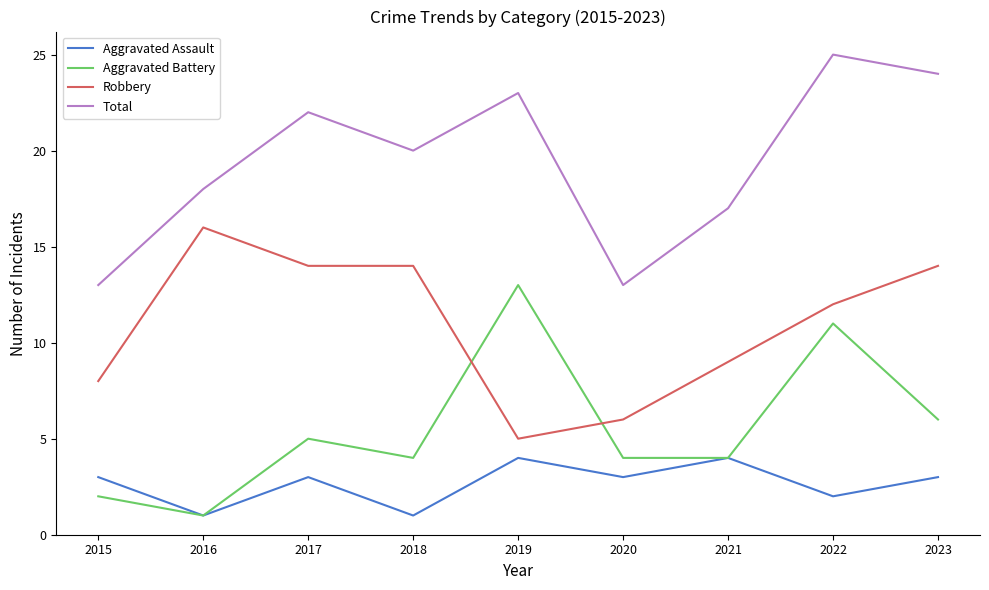

What is the difference between the highest and lowest values at 2019?

19